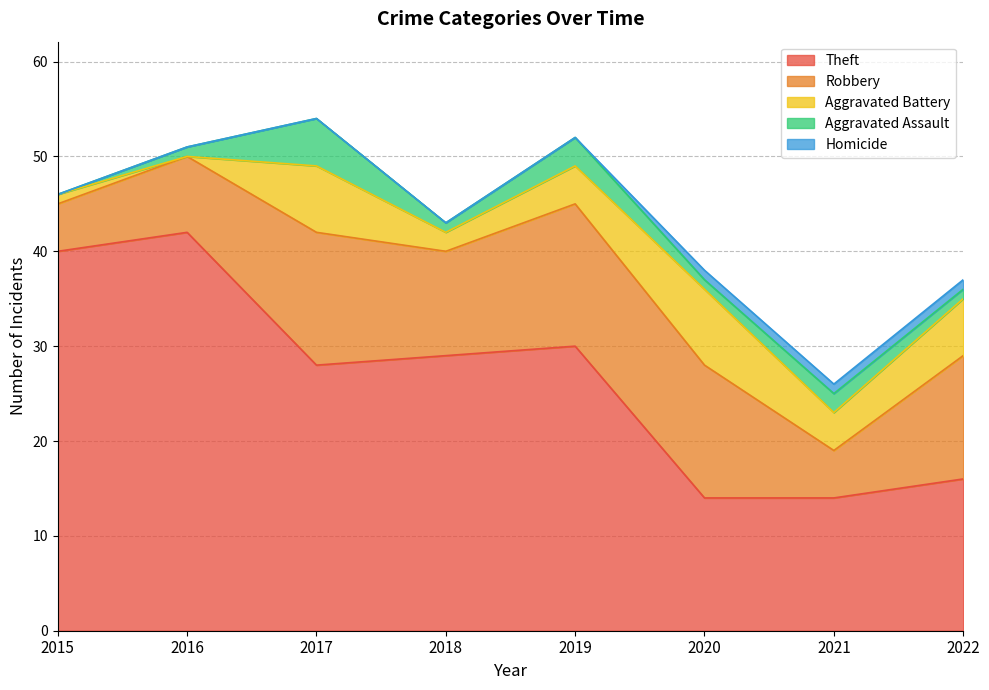

True or false: Aggravated Assault has a value of 1 at 2021.

False